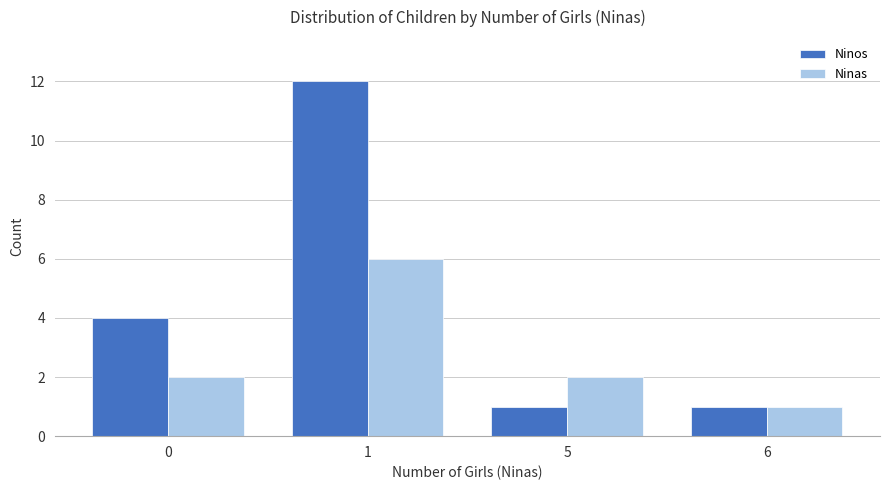

How many distinct data groups are displayed?

2